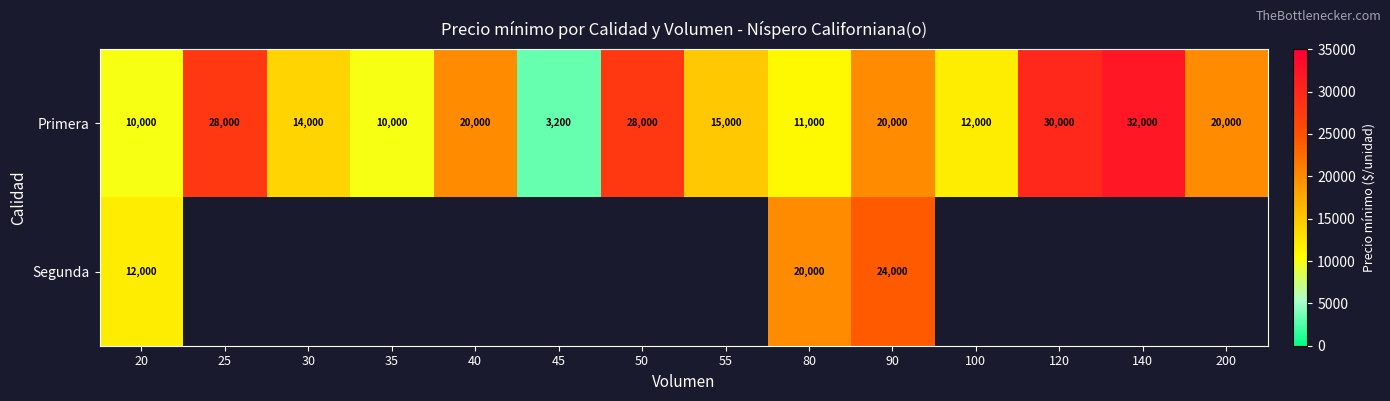

True or false: Primera has a value of 20000 at 200.

True